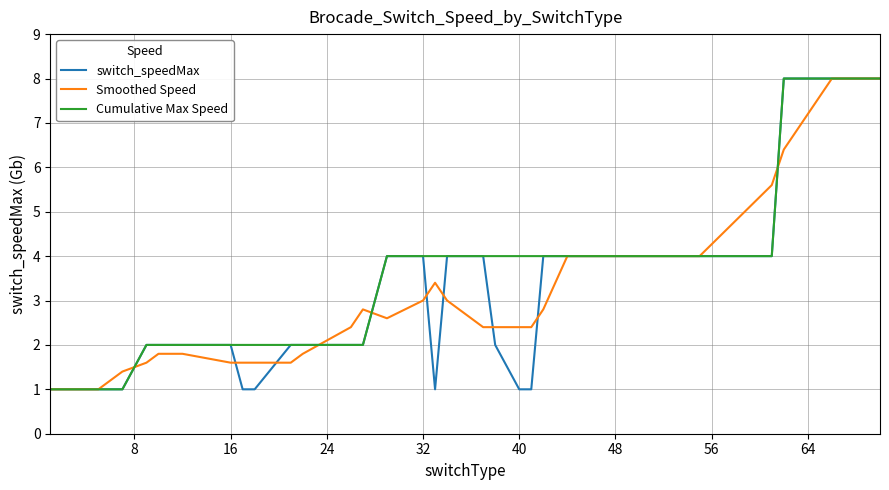

What is the minimum value for Smoothed Speed?

1.0